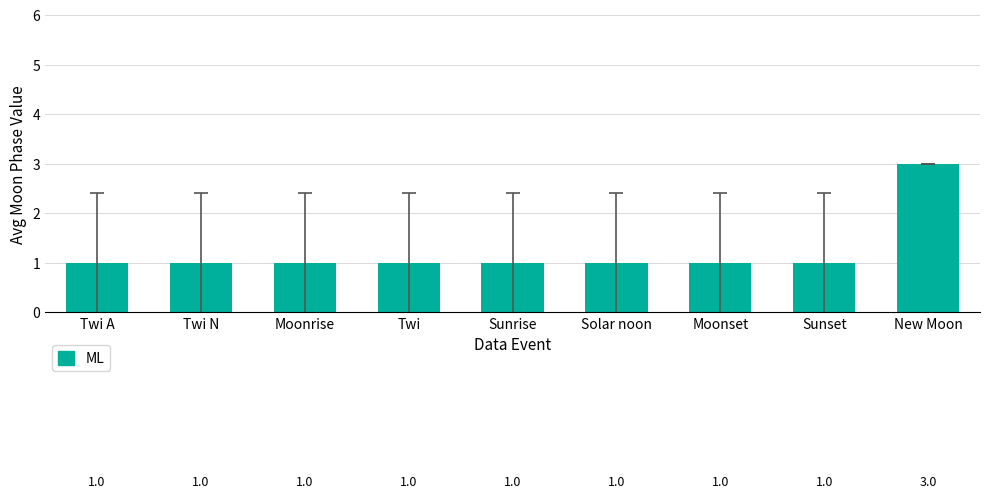

What is the label of the 5th bar from the right?

Sunrise